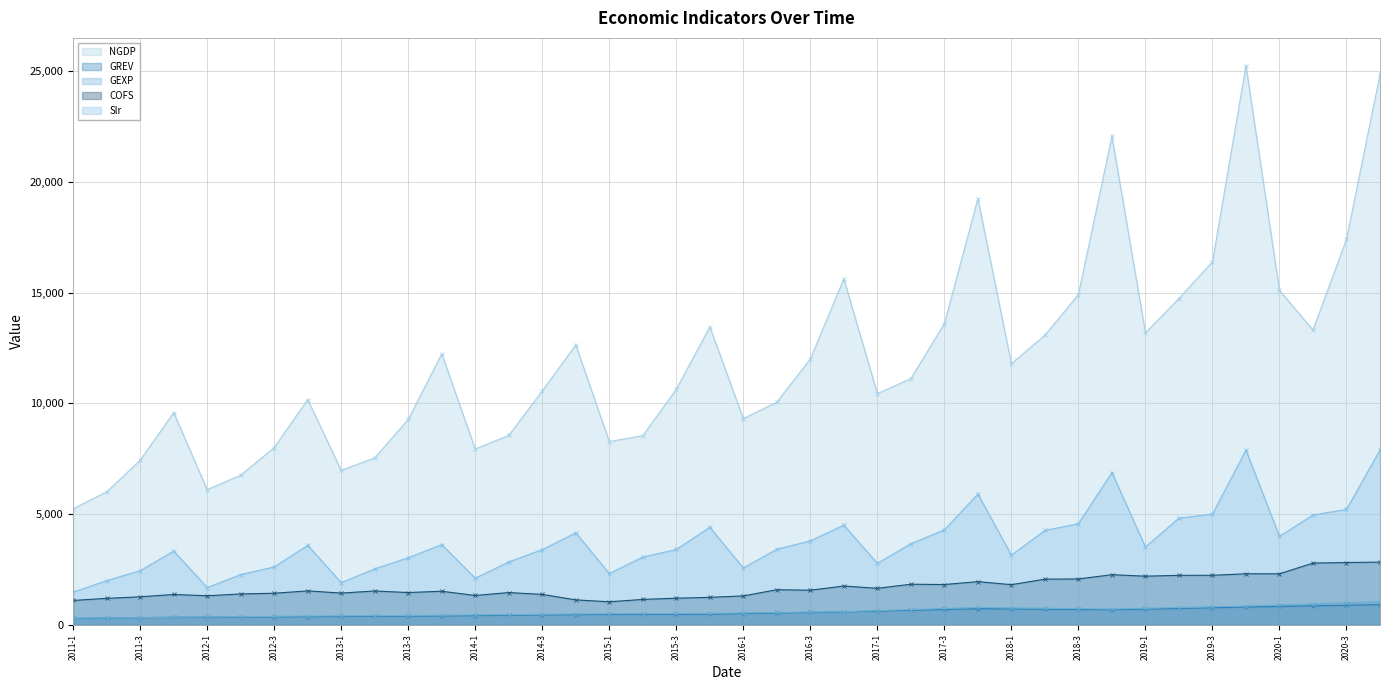

How many distinct data groups are displayed?

5